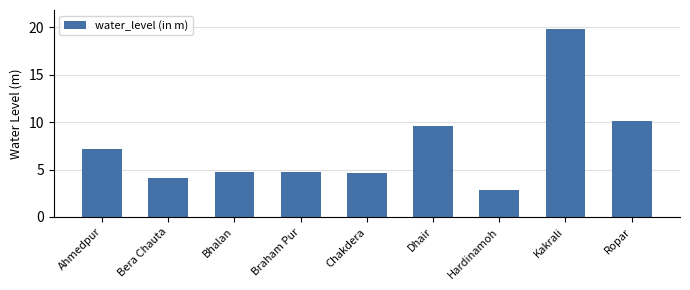

What is the value of the 1st bar from the left?

7.2